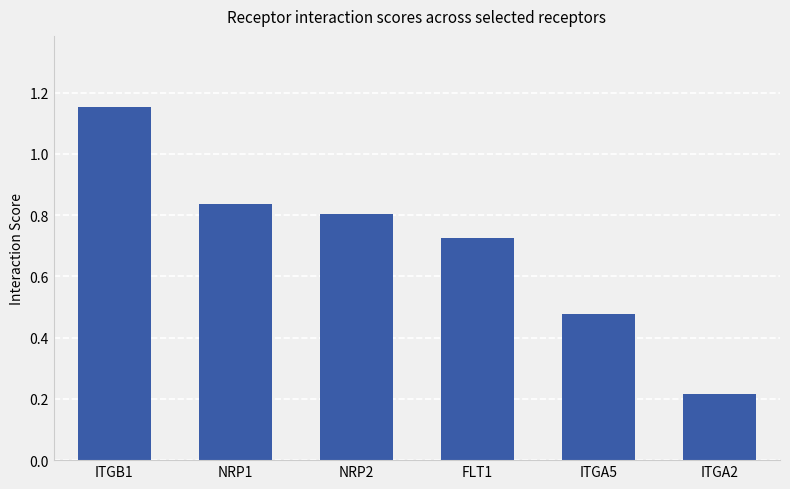

How many values are between 0 and 1?

5